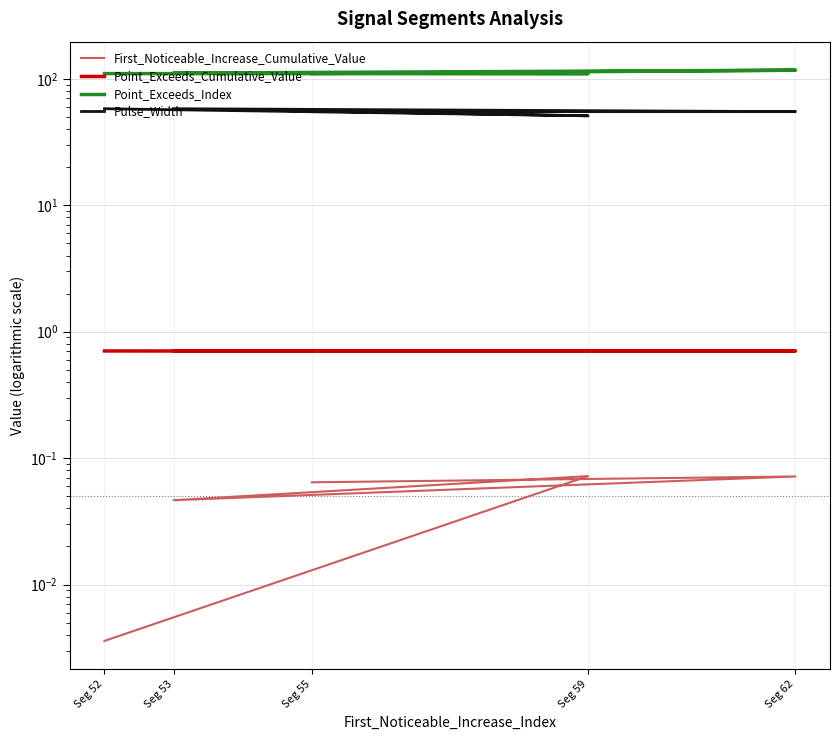

At which label does First_Noticeable_Increase_Cumulative_Value reach its peak?

Seg 59